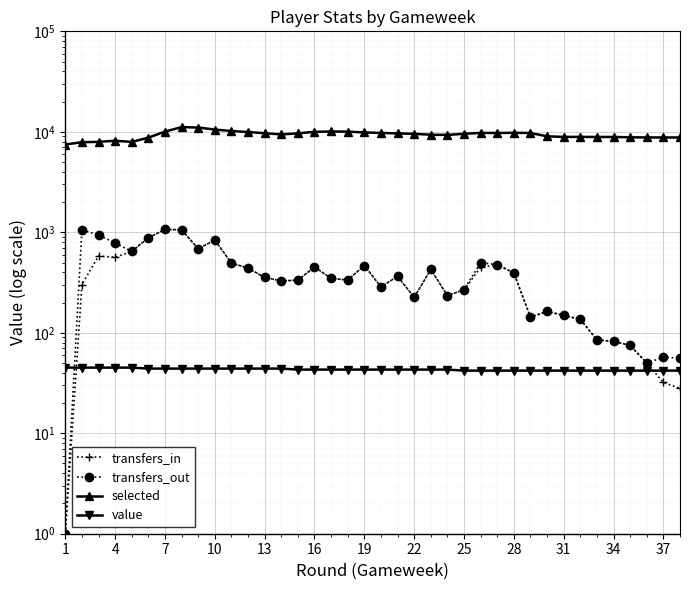

At how many categories does at least one series exceed 5417?

38